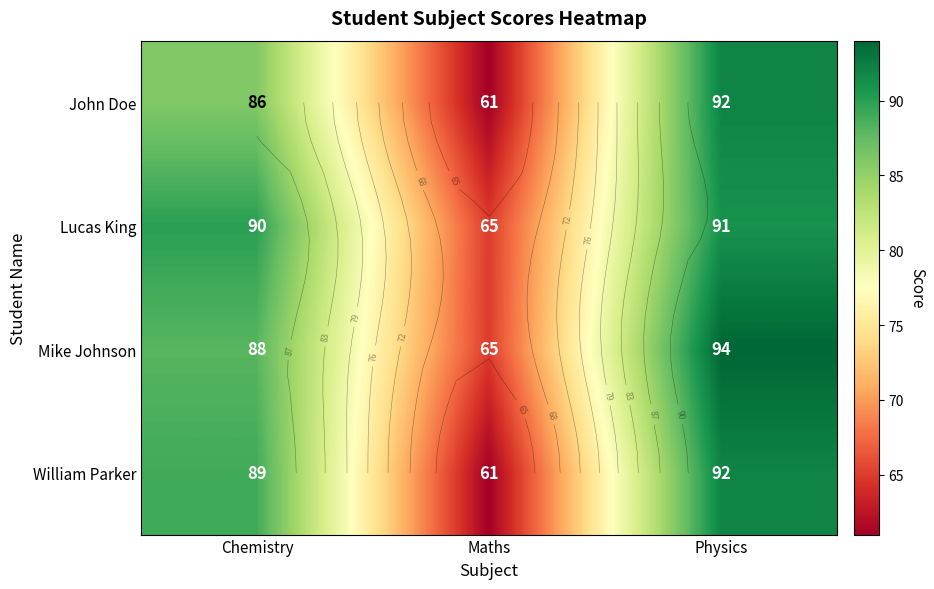

At which category is the sum across all series the highest?

Physics